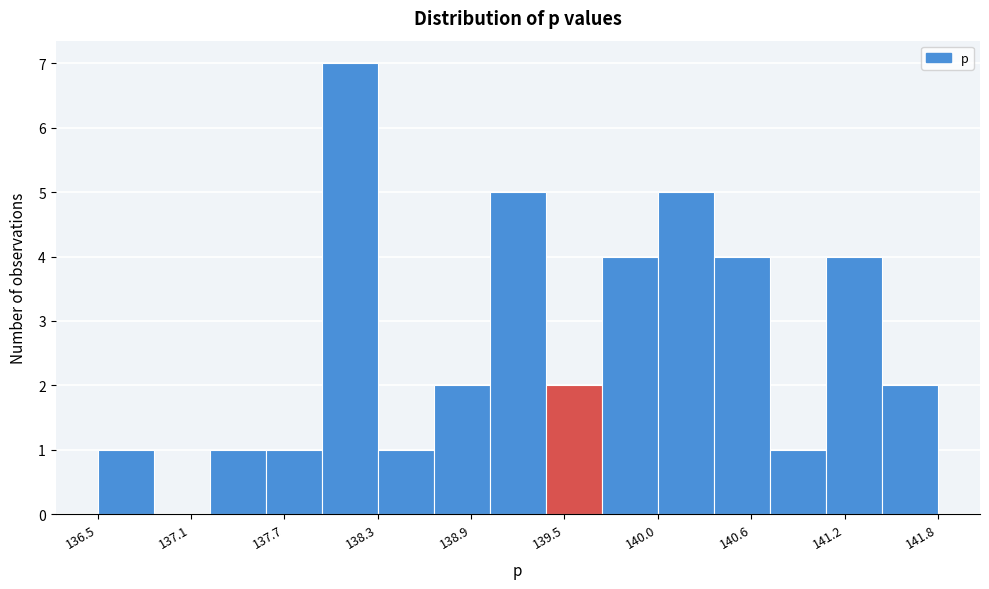

Around what value on the x-axis is the tallest bar? Give the approximate position of its centre, as read against the axis.

138.1